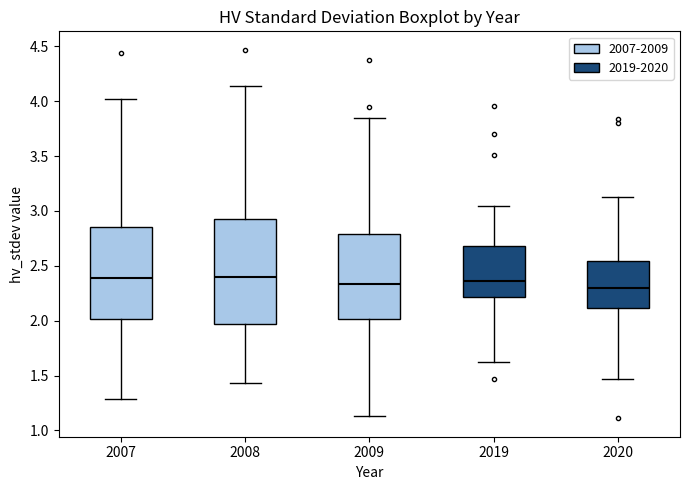

Reading left to right, read every box against the y-axis: the position of its median line, the range the box covers, and the ends of its whiskers. The values are not printed on the chart, so give them approximately, as read against the axis.

2007: median 2.40, box 2.00 to 2.85, whiskers 1.30 to 4.00
2008: median 2.40, box 1.95 to 2.90, whiskers 1.45 to 4.15
2009: median 2.35, box 2.00 to 2.80, whiskers 1.15 to 3.85
2019: median 2.35, box 2.20 to 2.70, whiskers 1.60 to 3.05
2020: median 2.30, box 2.10 to 2.55, whiskers 1.45 to 3.15